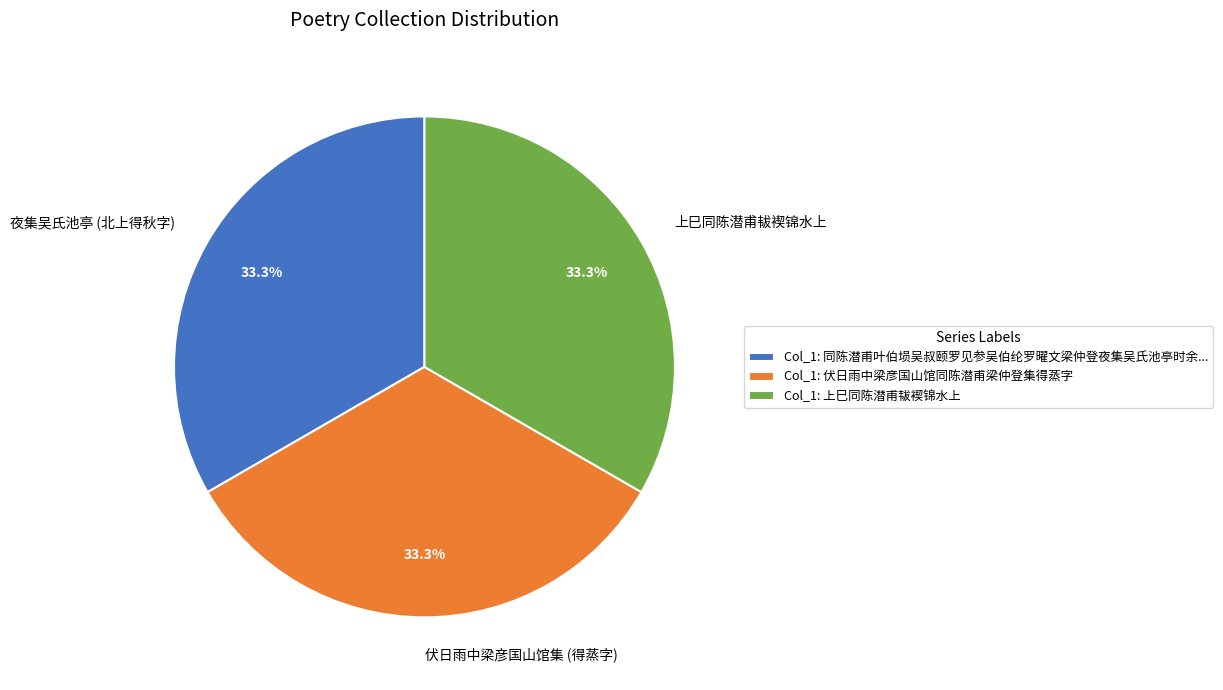

To the nearest percent, what is the average slice percentage?

33%